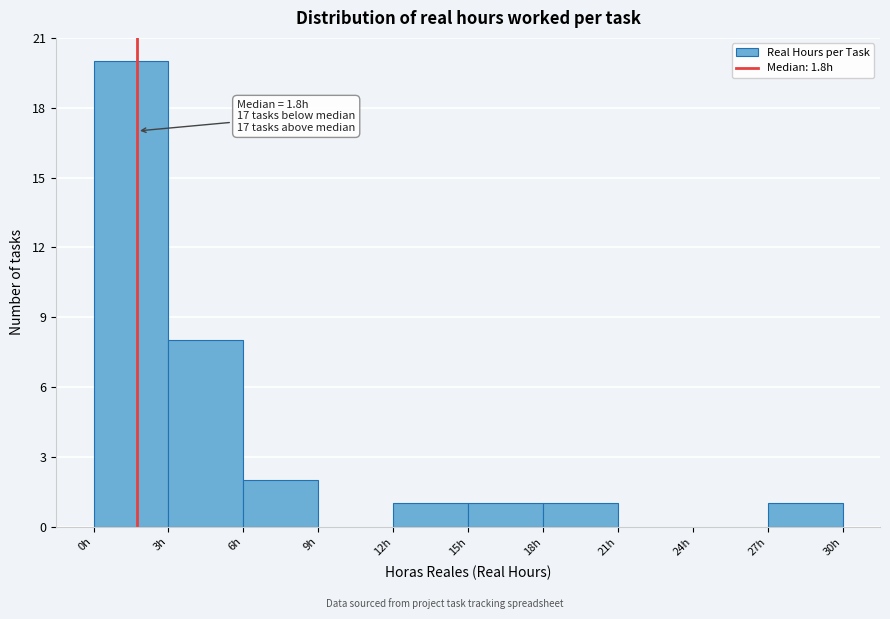

Over which range of the x-axis is the bar tallest?

0 to 3